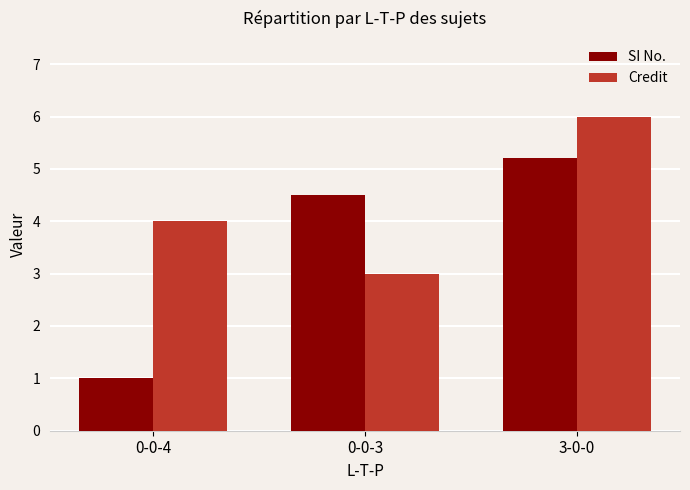

The value of Credit at 0-0-4 is 4.0. True or false?

True